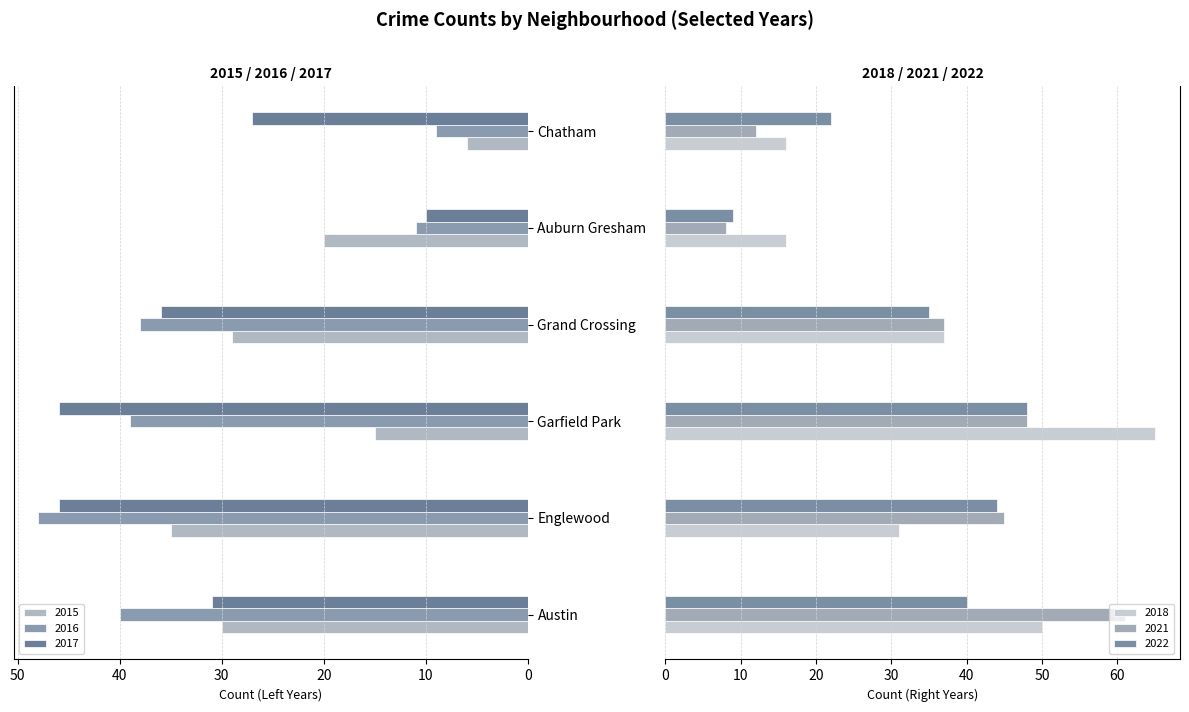

Which series changed the most between Grand Crossing and Chatham?

2016